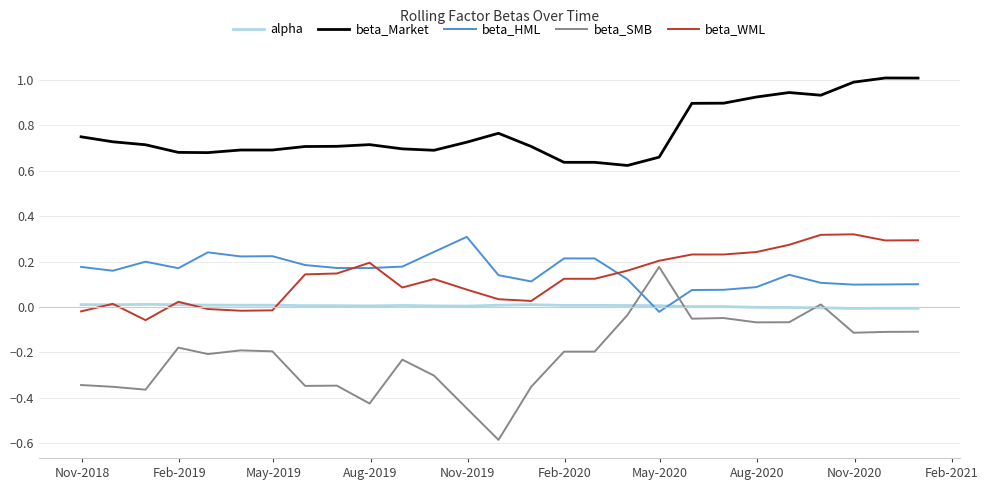

True or false: beta_WML has more than 0 points higher than both neighbors.

True